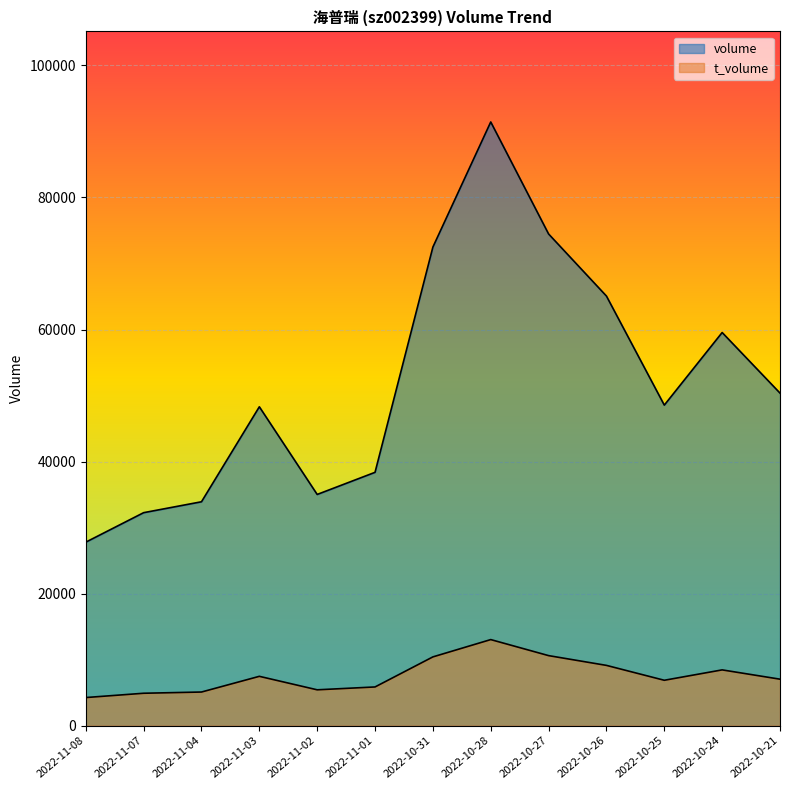

Which series changed the most between 2022-10-21 and 2022-10-27?

volume